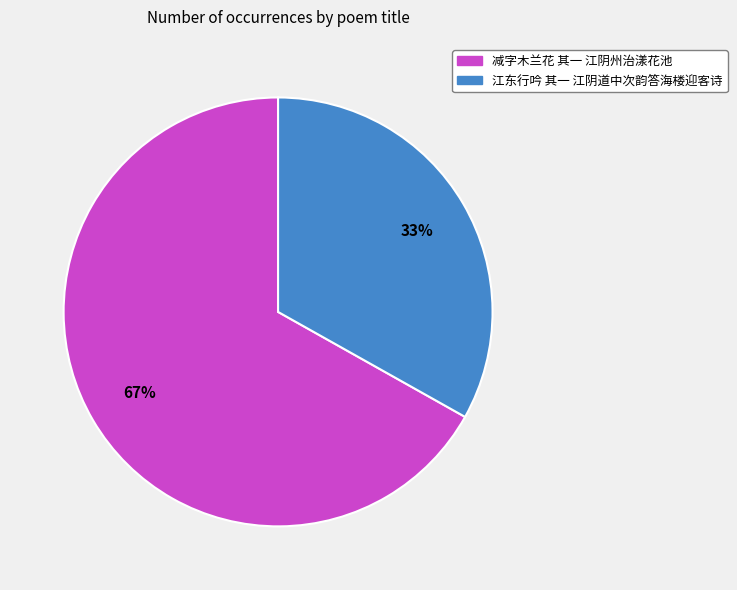

To the nearest percent, what portion does 江东行吟 其一 江阴道中次韵答海楼迎客诗 represent?

33%